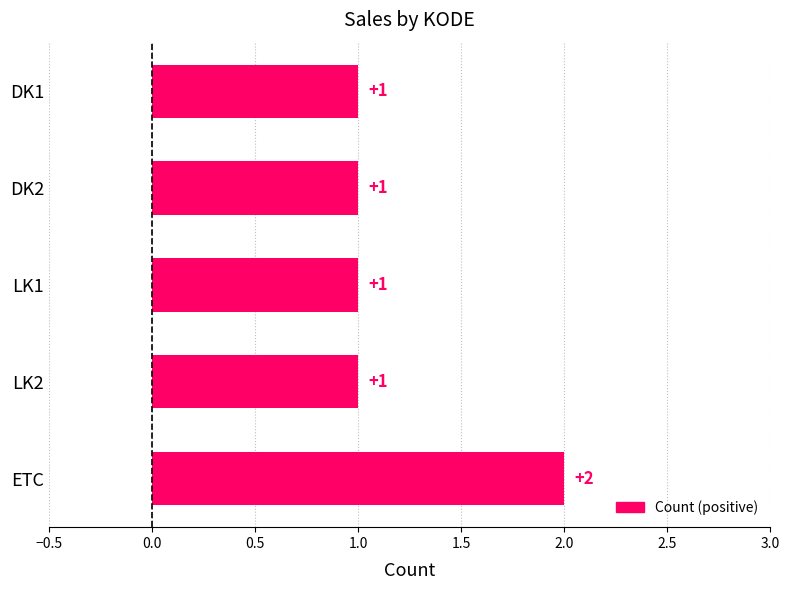

Reading bottom to top, extract all data points from this chart.

2	1	1	1	1